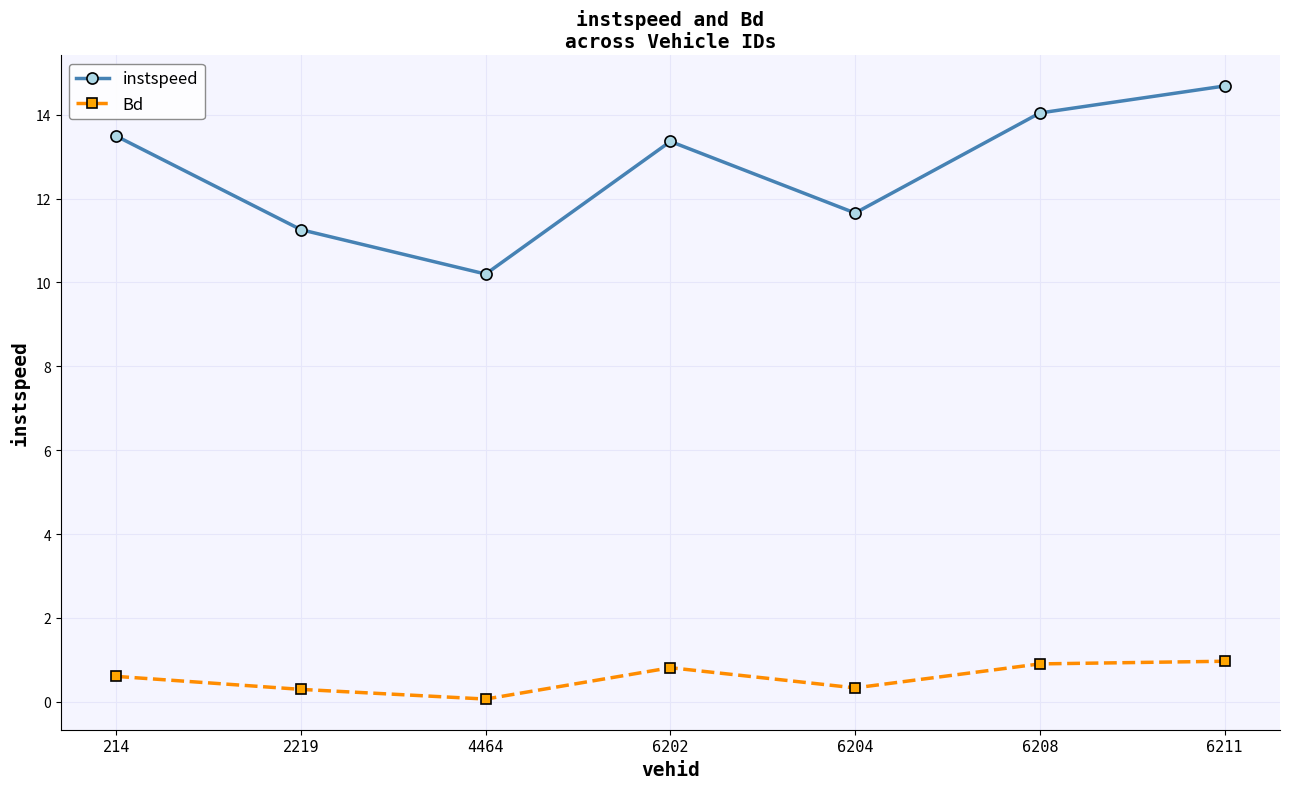

Does the chart have visible grid lines?

Yes